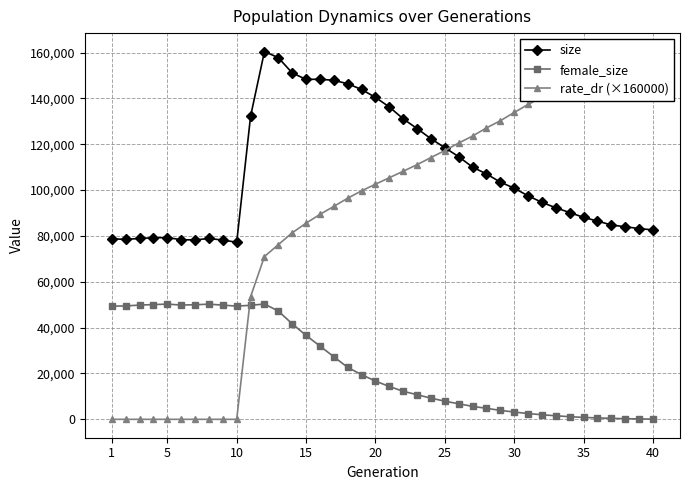

Does the chart have visible grid lines?

Yes